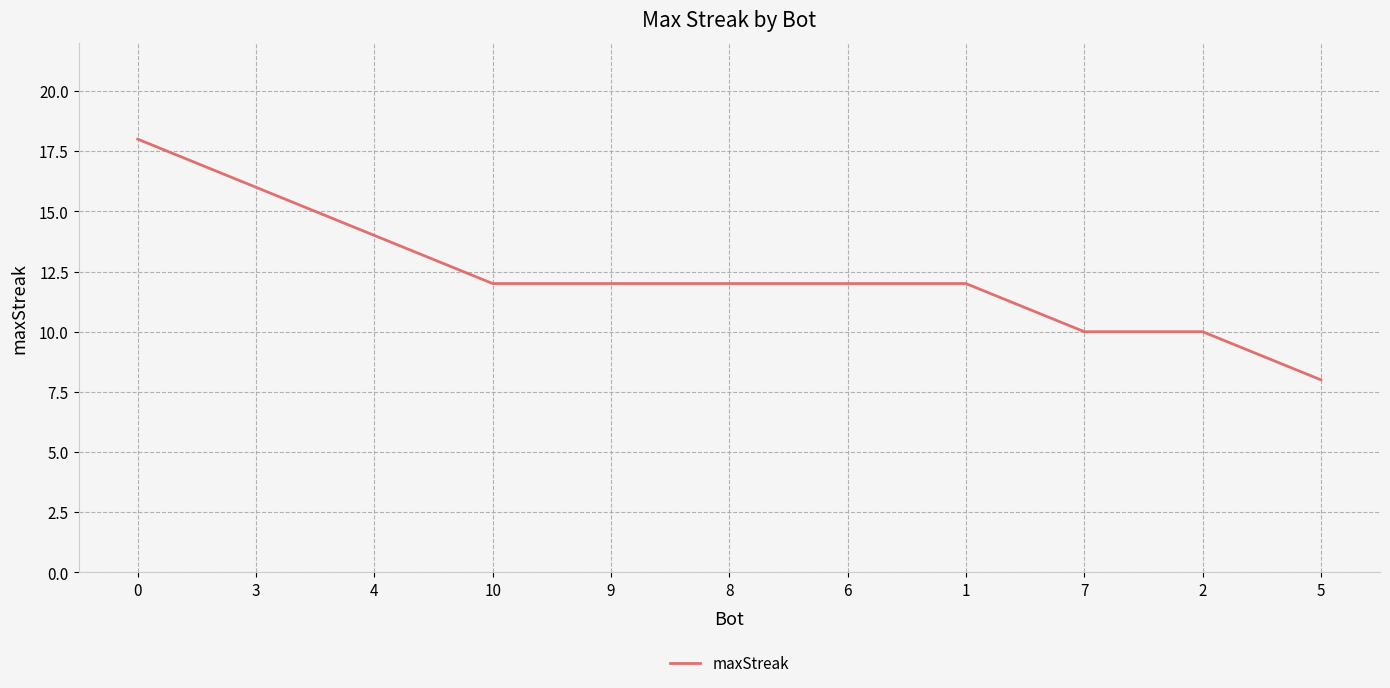

Reading left to right, what are all the values shown in this chart?

18	16	14	12	12	12	12	12	10	10	8